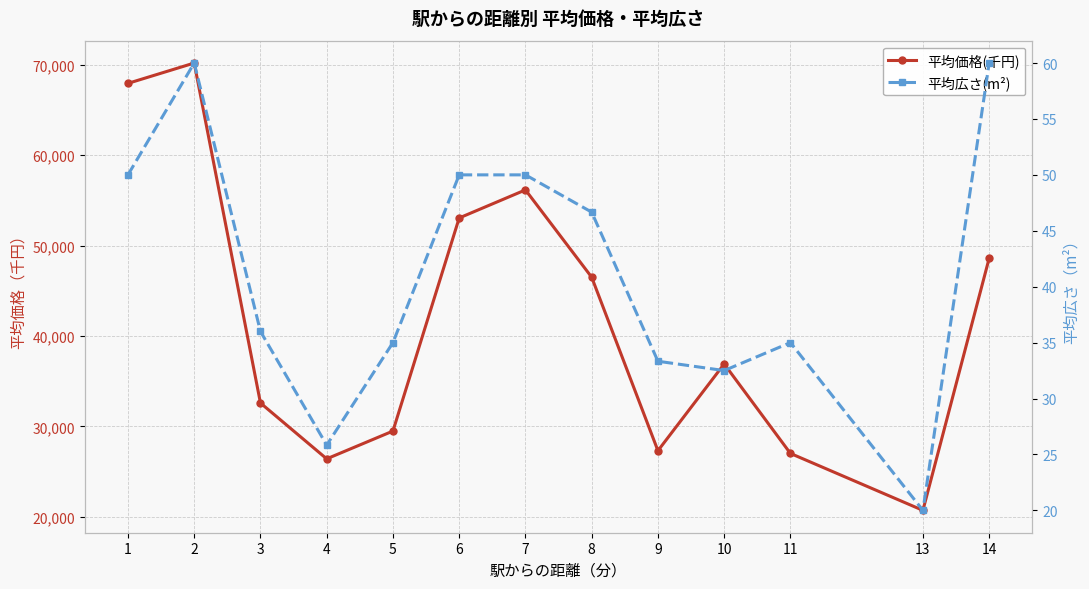

Reading right to left, transcribe all the data shown in this chart.

平均価格(千円): 48600.0	20700.0	27000.0	36900.0	27300.0	46500.0	56160.0	53055.0	29475.0	26400.0	32580.0	70200.0	67950.0
平均広さ(m²): 60.0	20.0	35.0	32.5	33.3	46.7	50.0	50.0	35.0	25.8	36.0	60.0	50.0